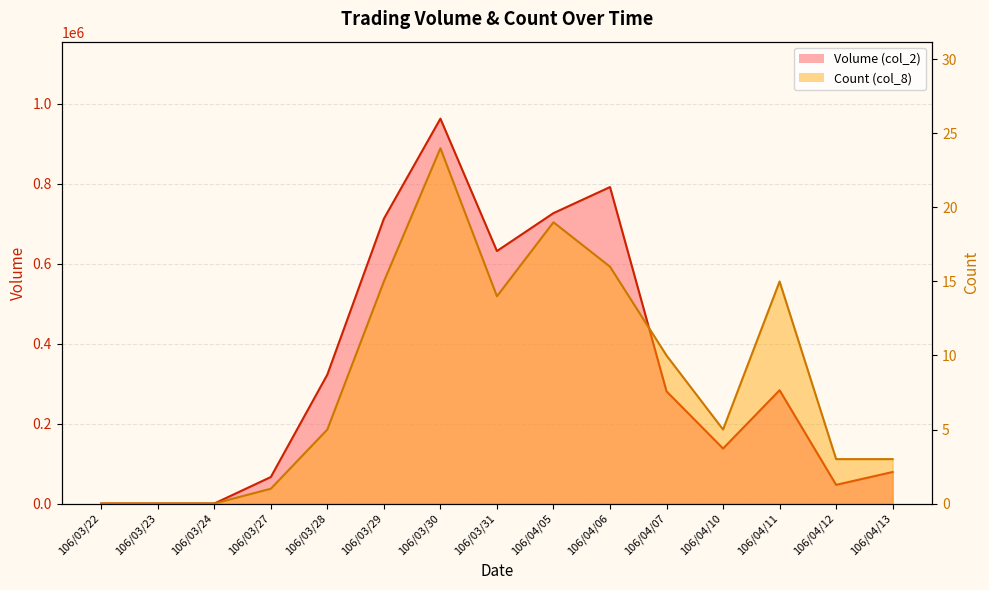

What is the difference between the Count (col_8) values at 106/04/10 and 106/03/29?

10